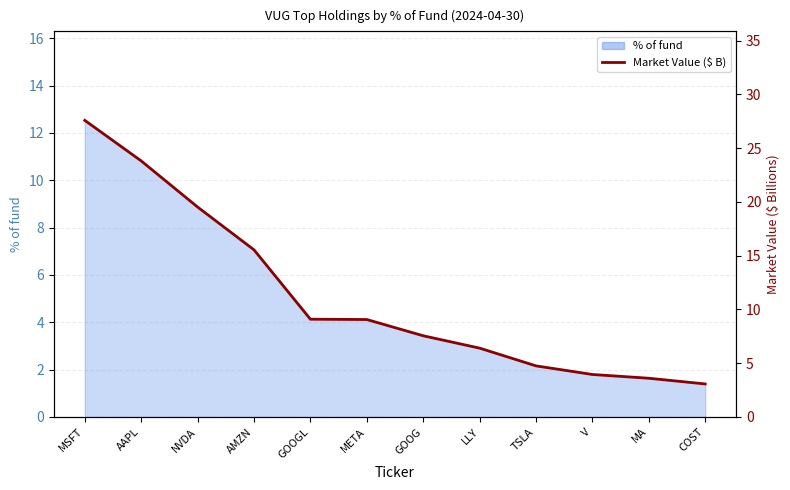

At which category does the chart reach its peak across all series?

MSFT